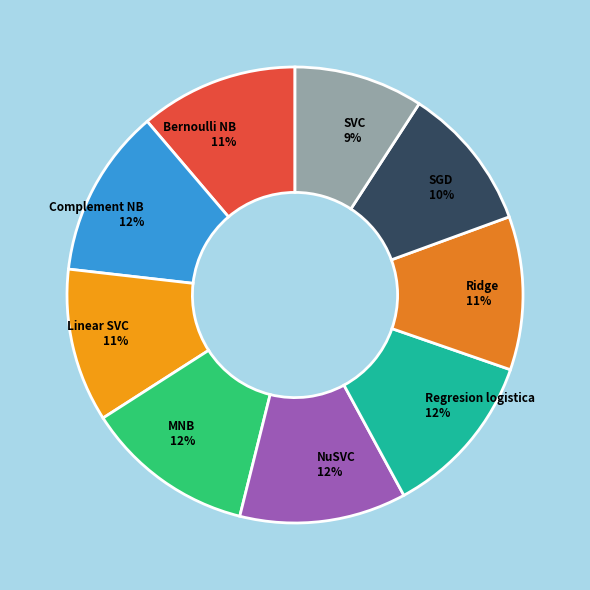

Count the number of slices in the pie.

9